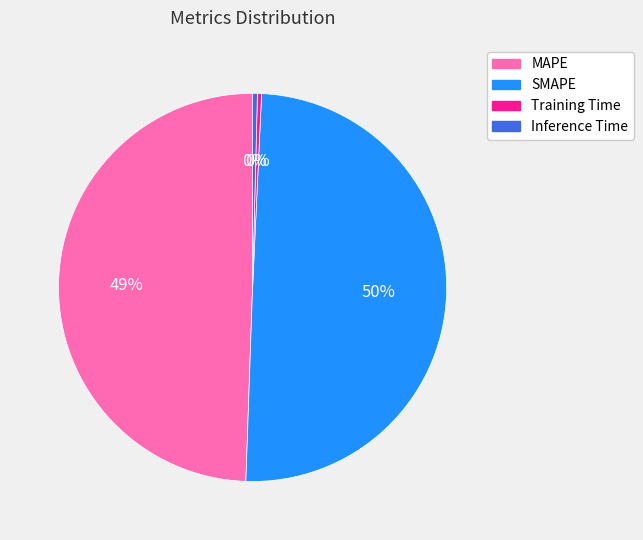

True or false: SMAPE accounts for 55% of the total.

False